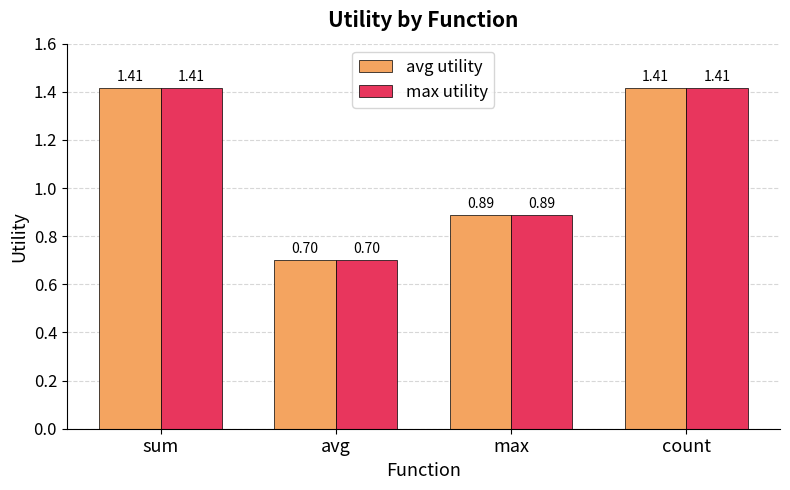

At which label does max utility first exceed 1?

sum